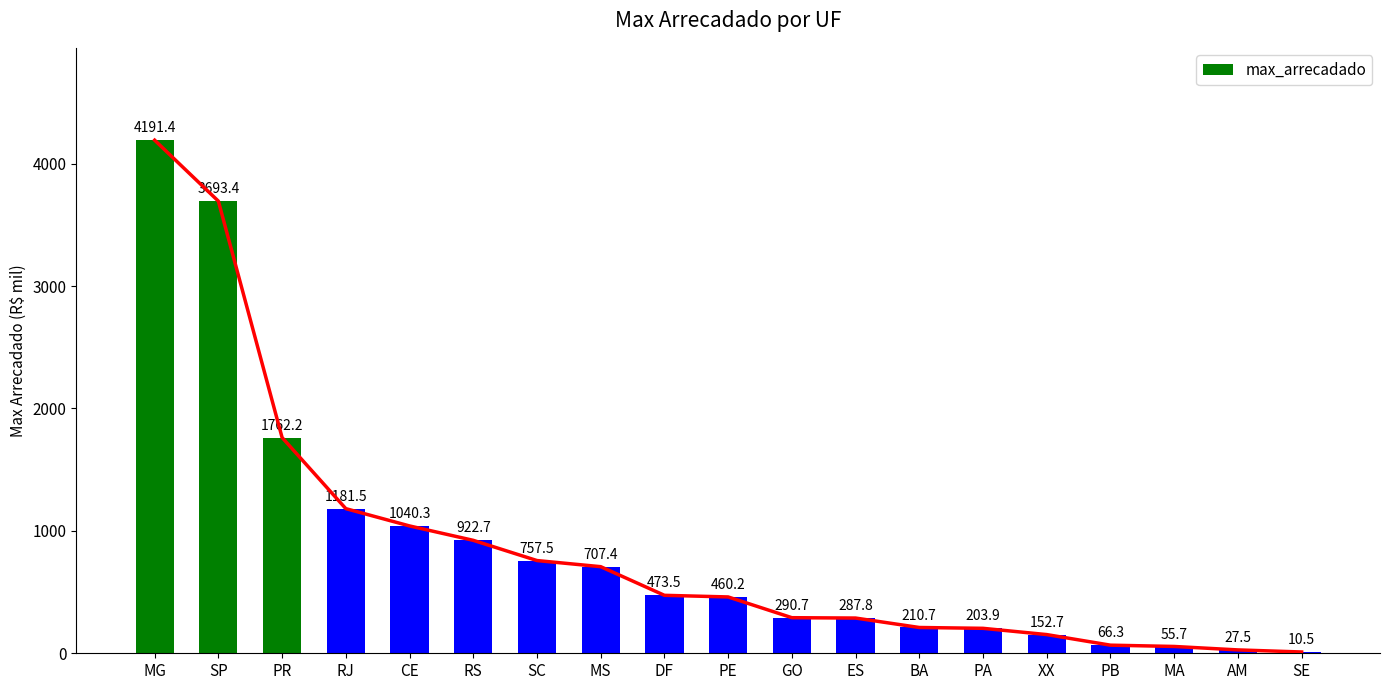

Between MS and PB, which is larger?

MS